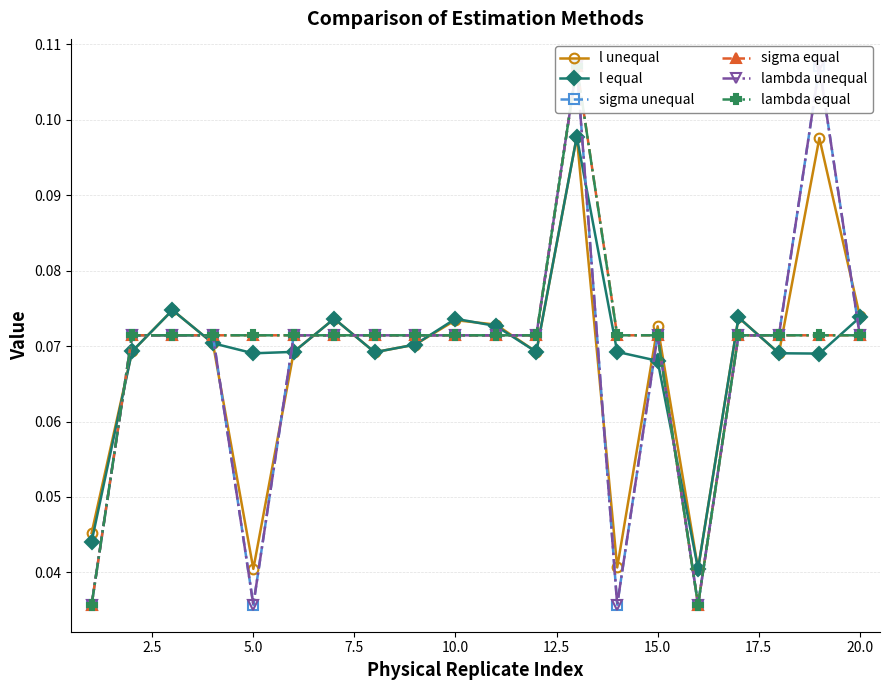

Does the chart display data point markers on the line(s)?

Yes